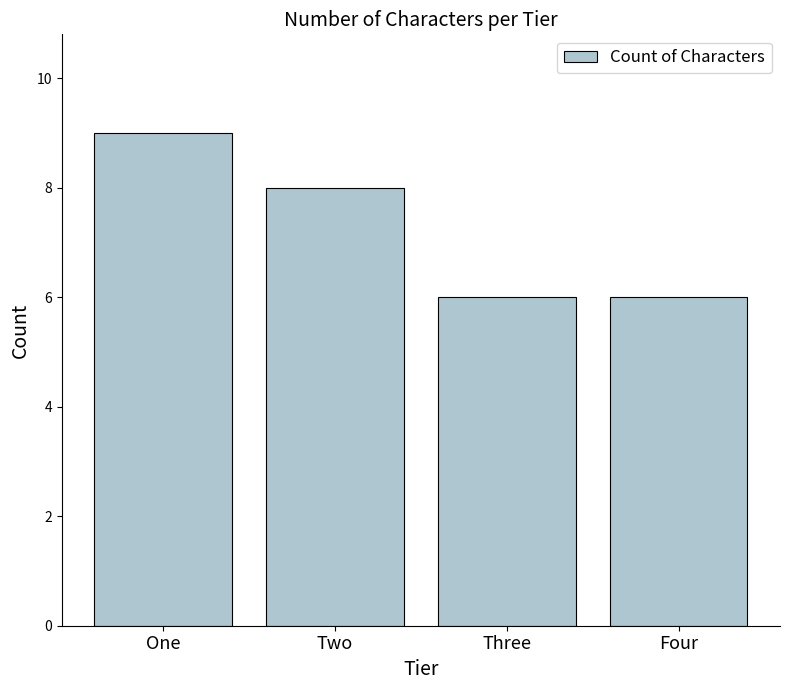

Reading left to right, extract all data points from this chart.

One=9	Two=8	Three=6	Four=6